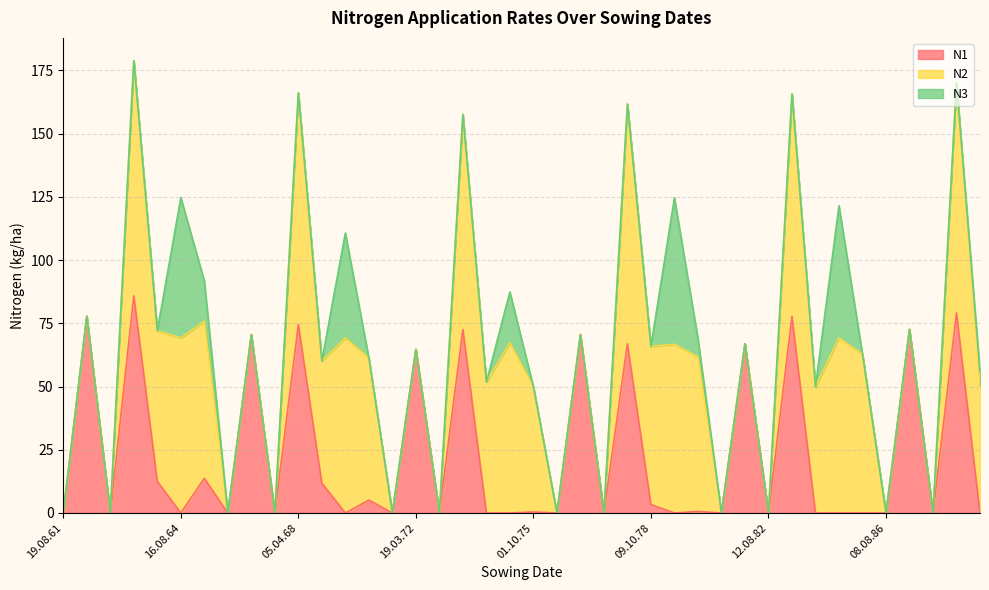

Which series has the largest total across all categories?

N2